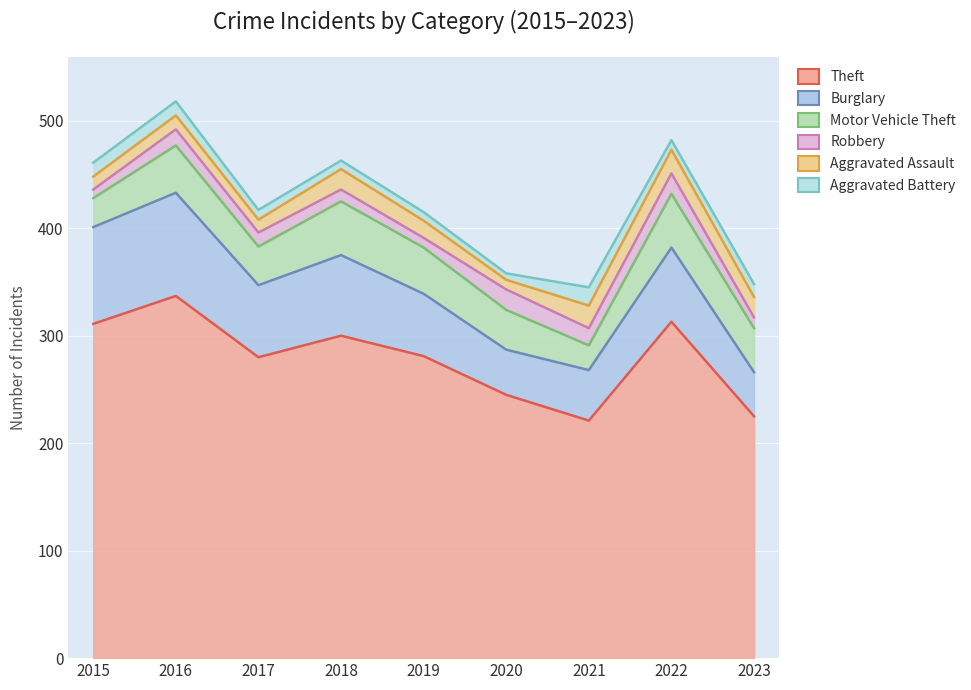

Does the chart display data point markers on the line(s)?

No